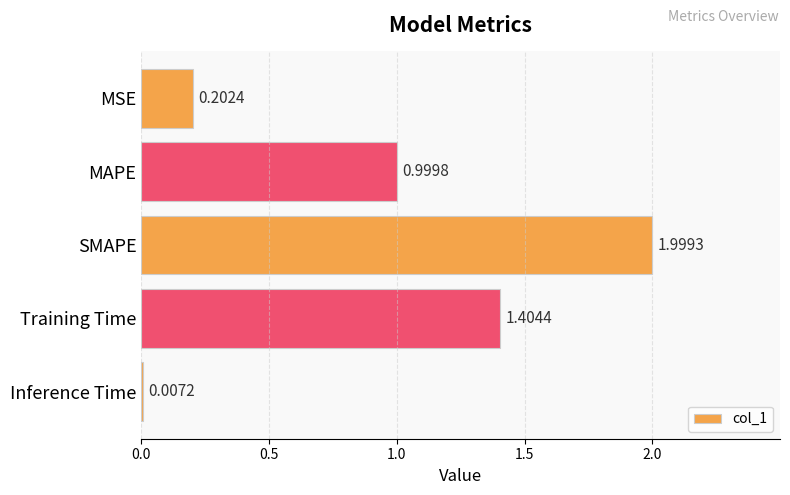

How many series are shown in this chart?

1